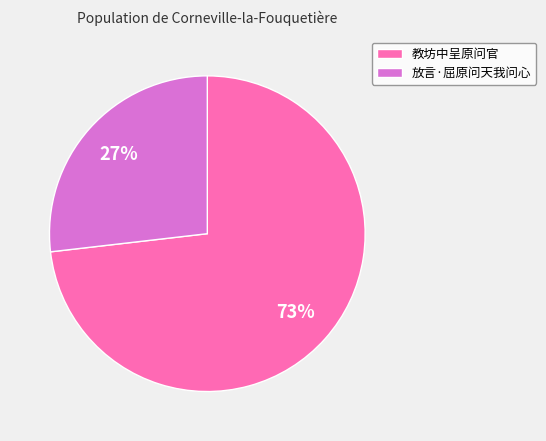

How many slices are in this pie chart?

2